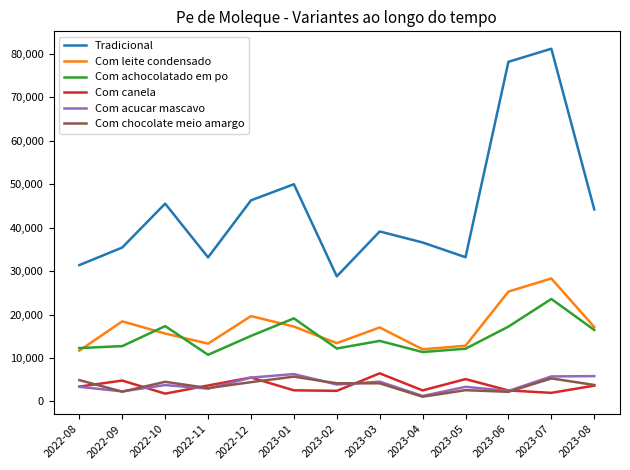

At which category is the sum across all series the highest?

2023-07